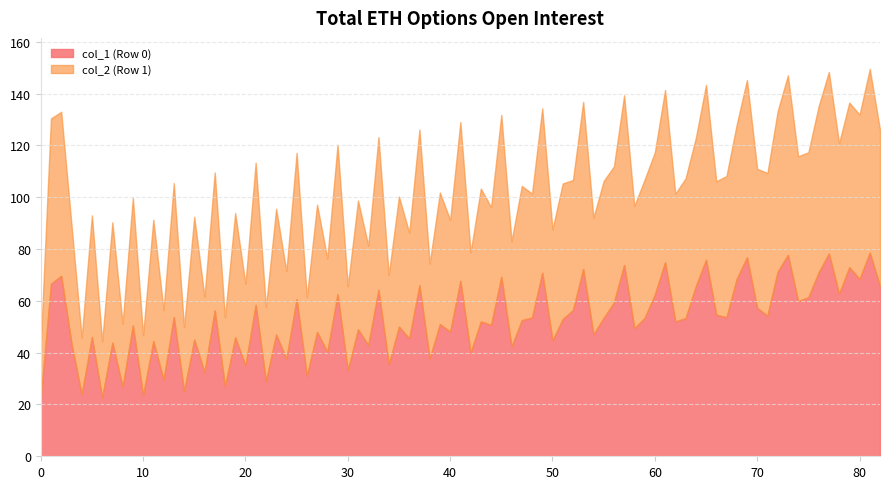

Is it true that col_1 (Row 0) equals 48.1 at 40?

True